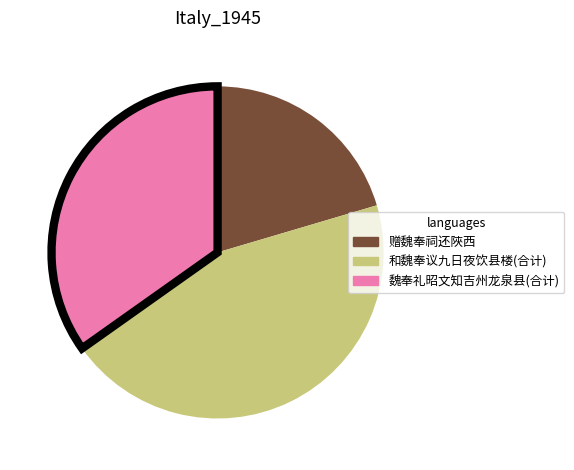

Does any single category account for the majority?

No